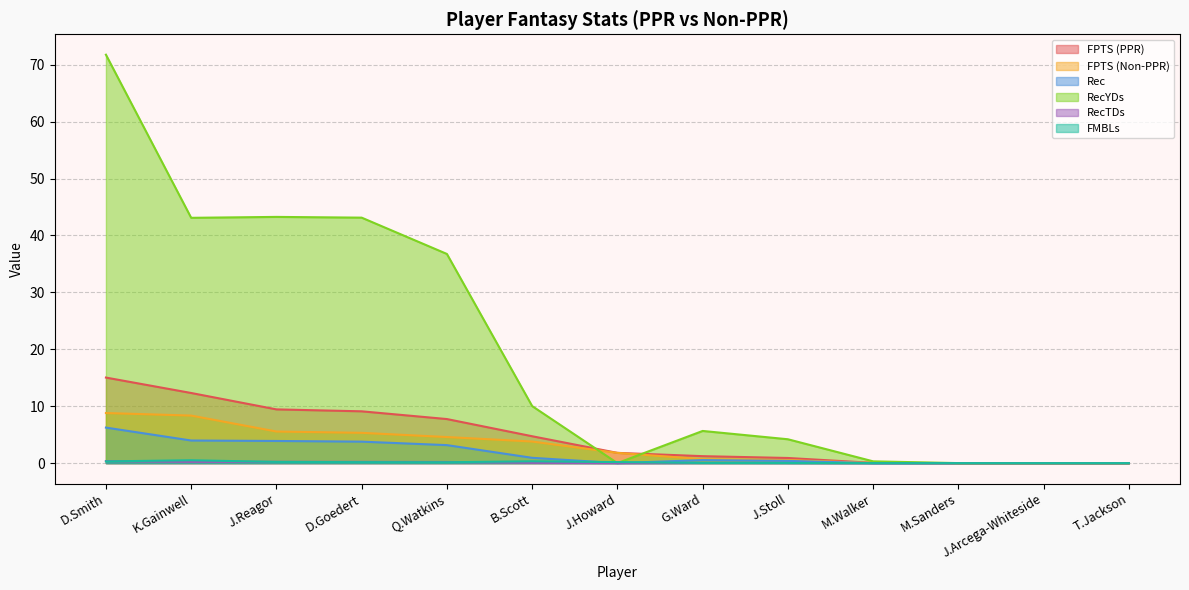

Is it true that Rec equals 1.3 at J.Reagor?

False